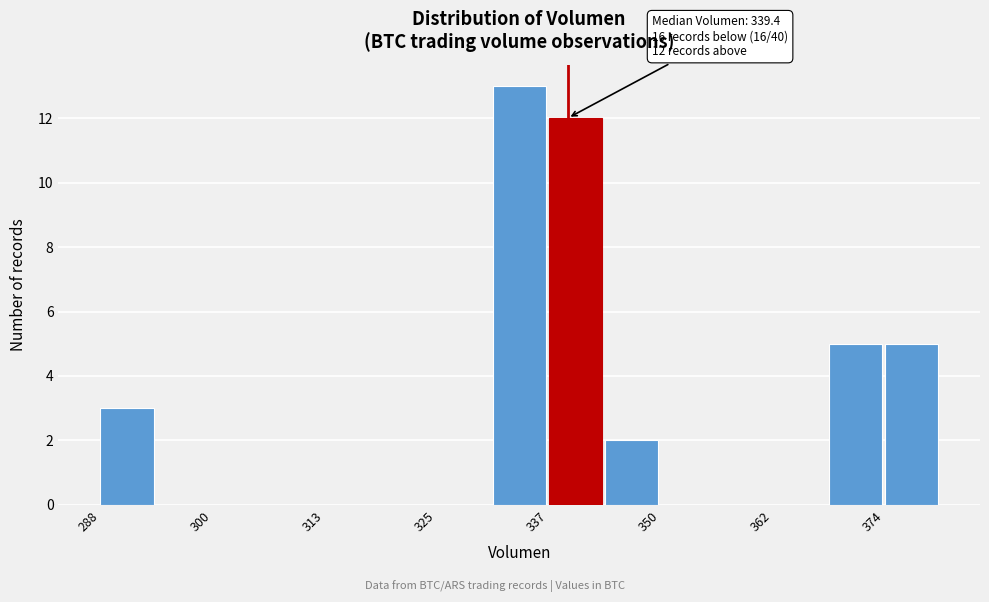

Around what value on the x-axis is the tallest bar? Give the approximate position of its centre, as read against the axis.

334